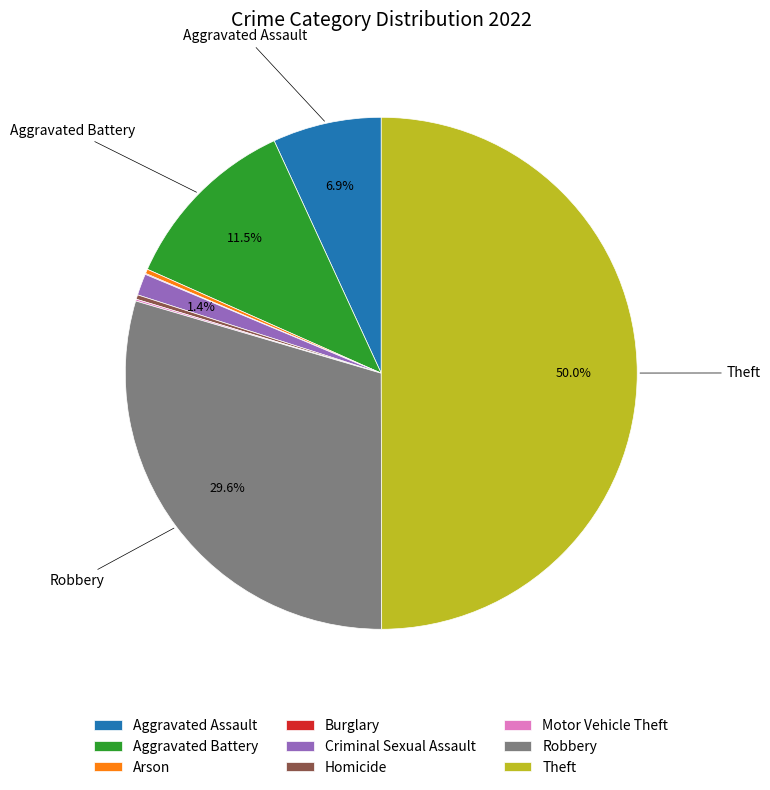

How much of the chart is everything except Aggravated Assault?

93.1%